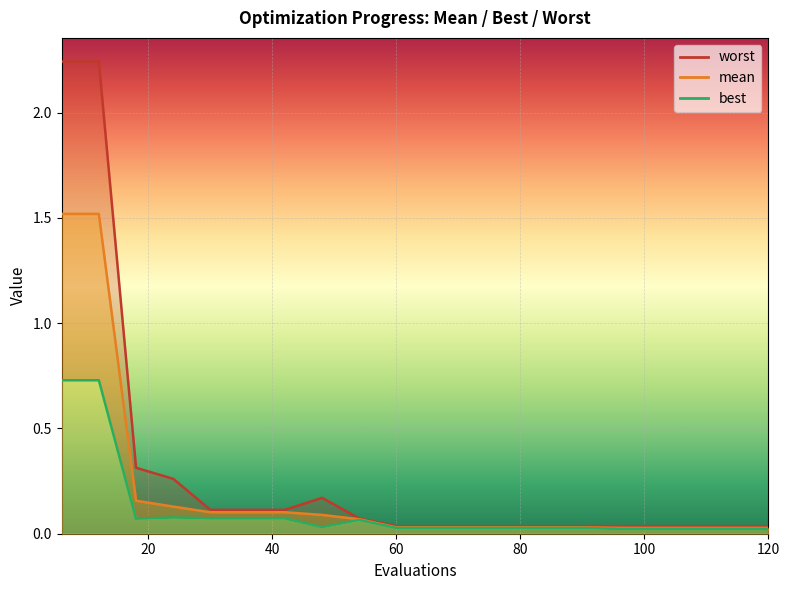

Which series changed the most between 36 and 102?

worst